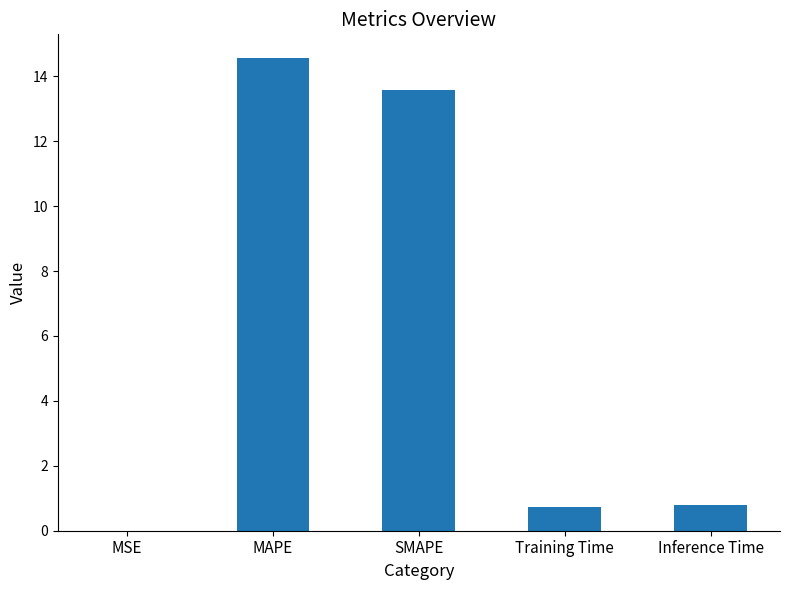

At which category does the chart reach its peak across all series?

MAPE